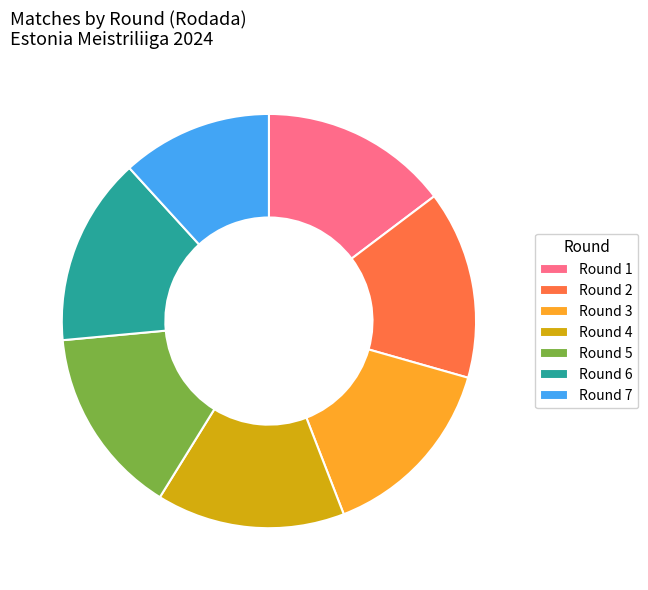

What is the ratio of the value at Round 5 to the value at Round 2?

1.0